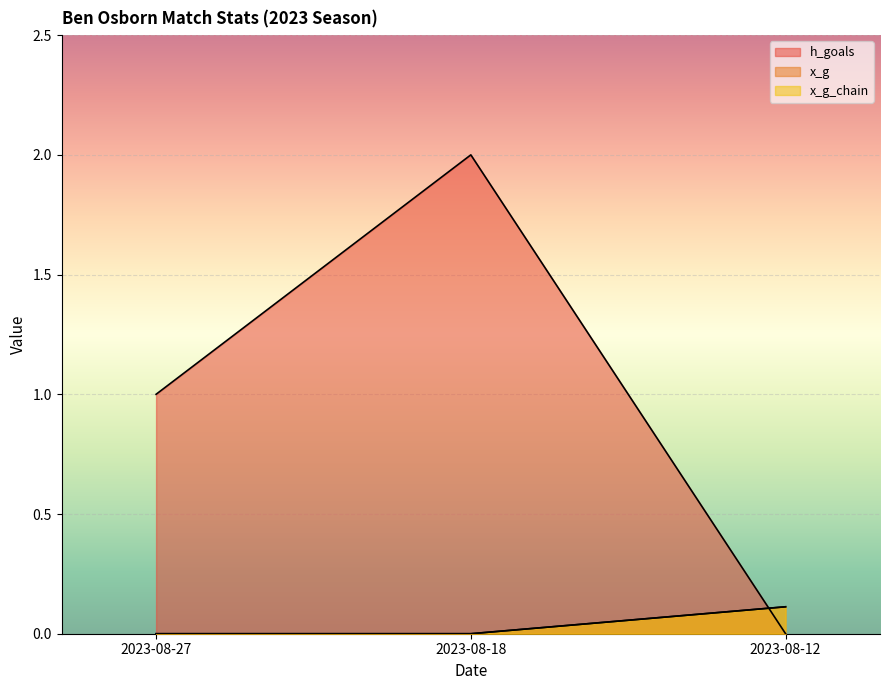

At which label does x_g reach its peak?

2023-08-12